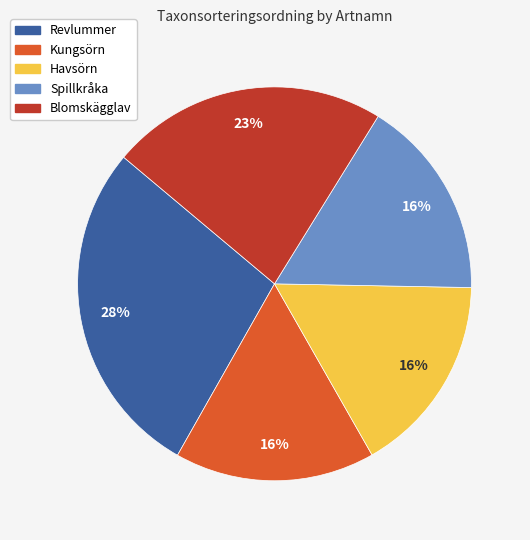

Does any single category account for the majority?

No